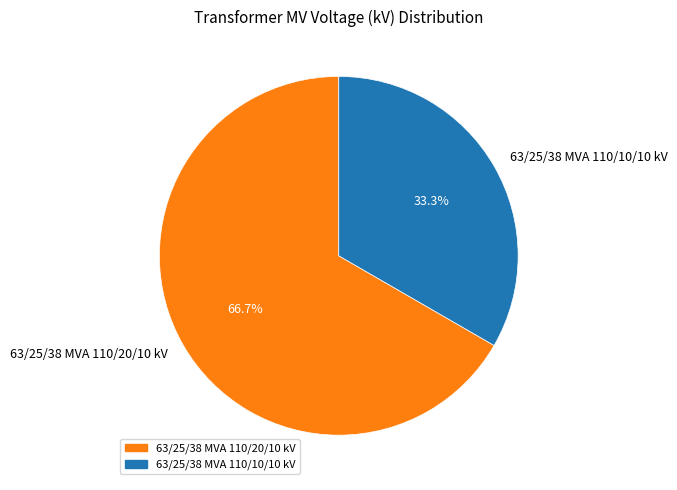

The 63/25/38 MVA 110/20/10 kV slice represents 67% of the pie. True or false?

True